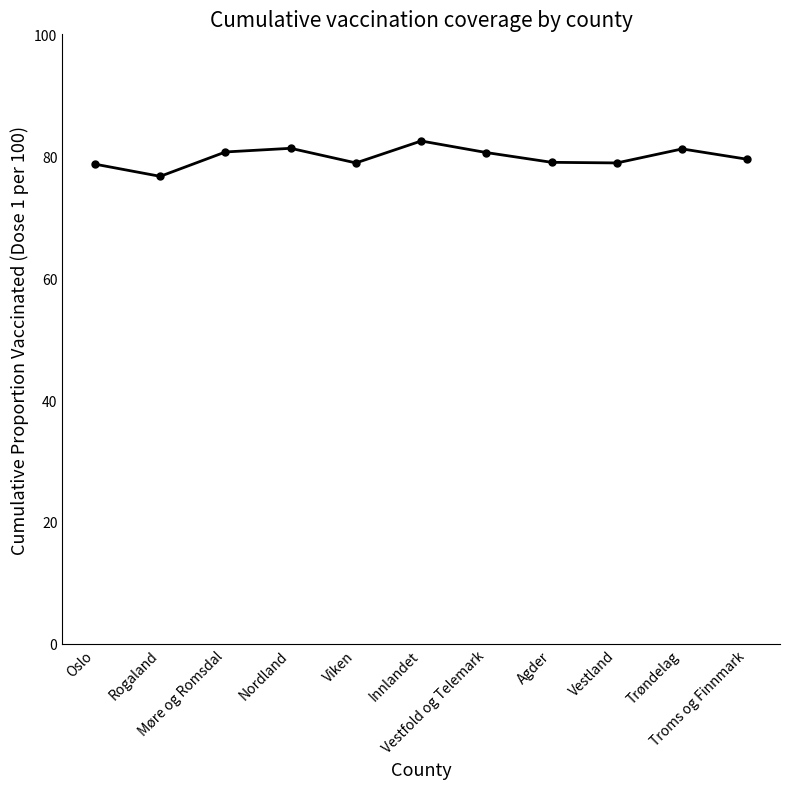

How many data points does each series have?

11